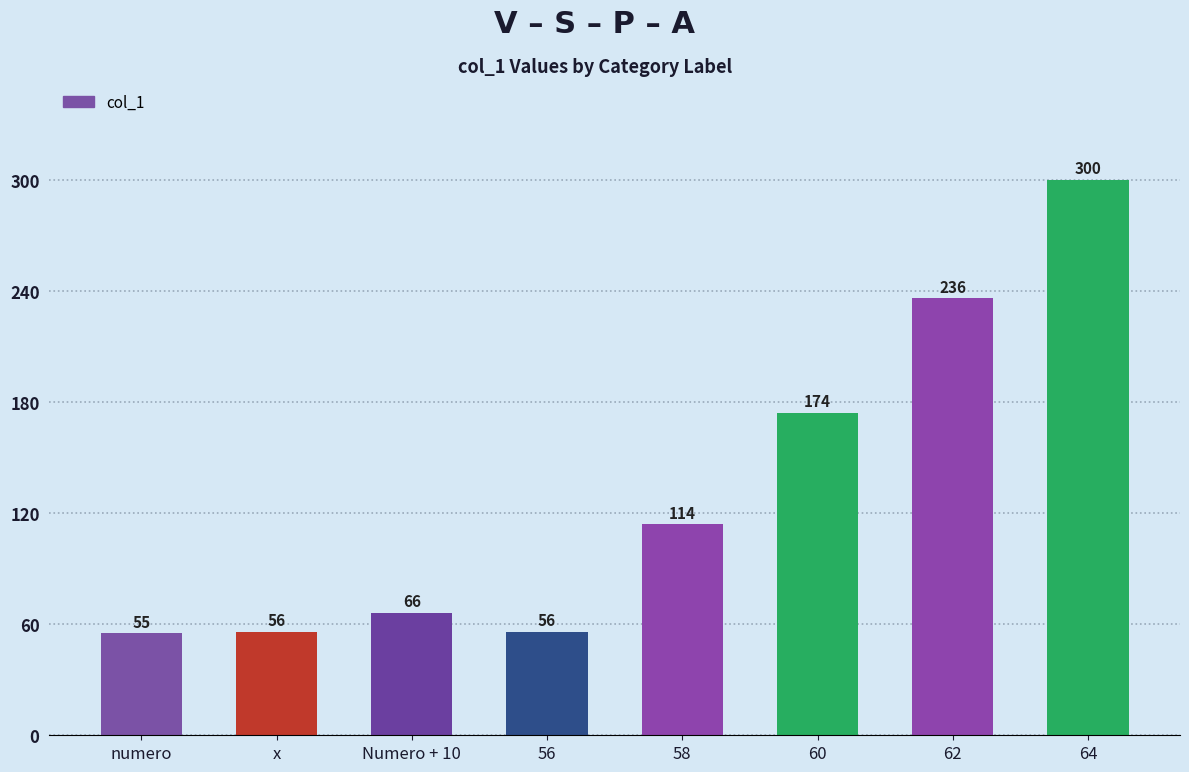

What is the smallest value displayed?

55